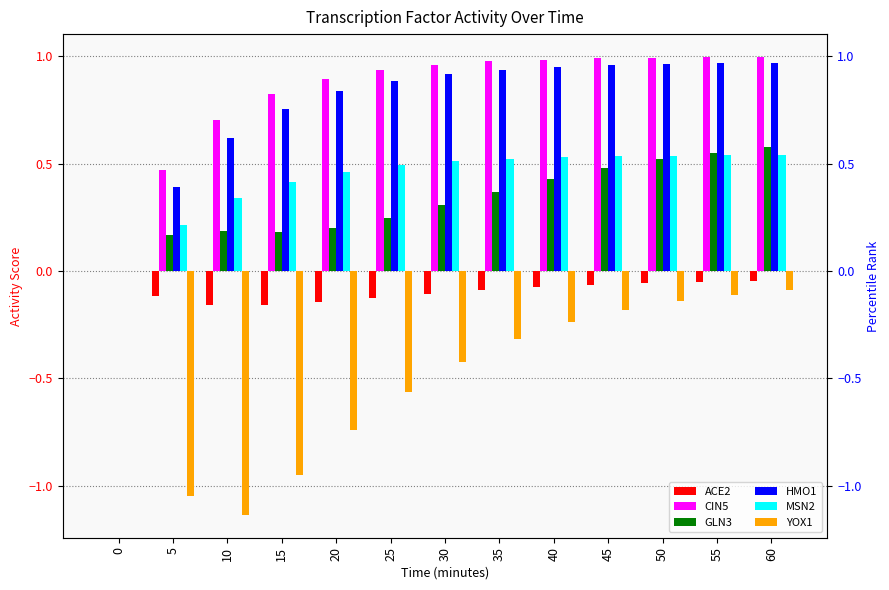

True or false: YOX1 has a value of -0.2 at 40.

True